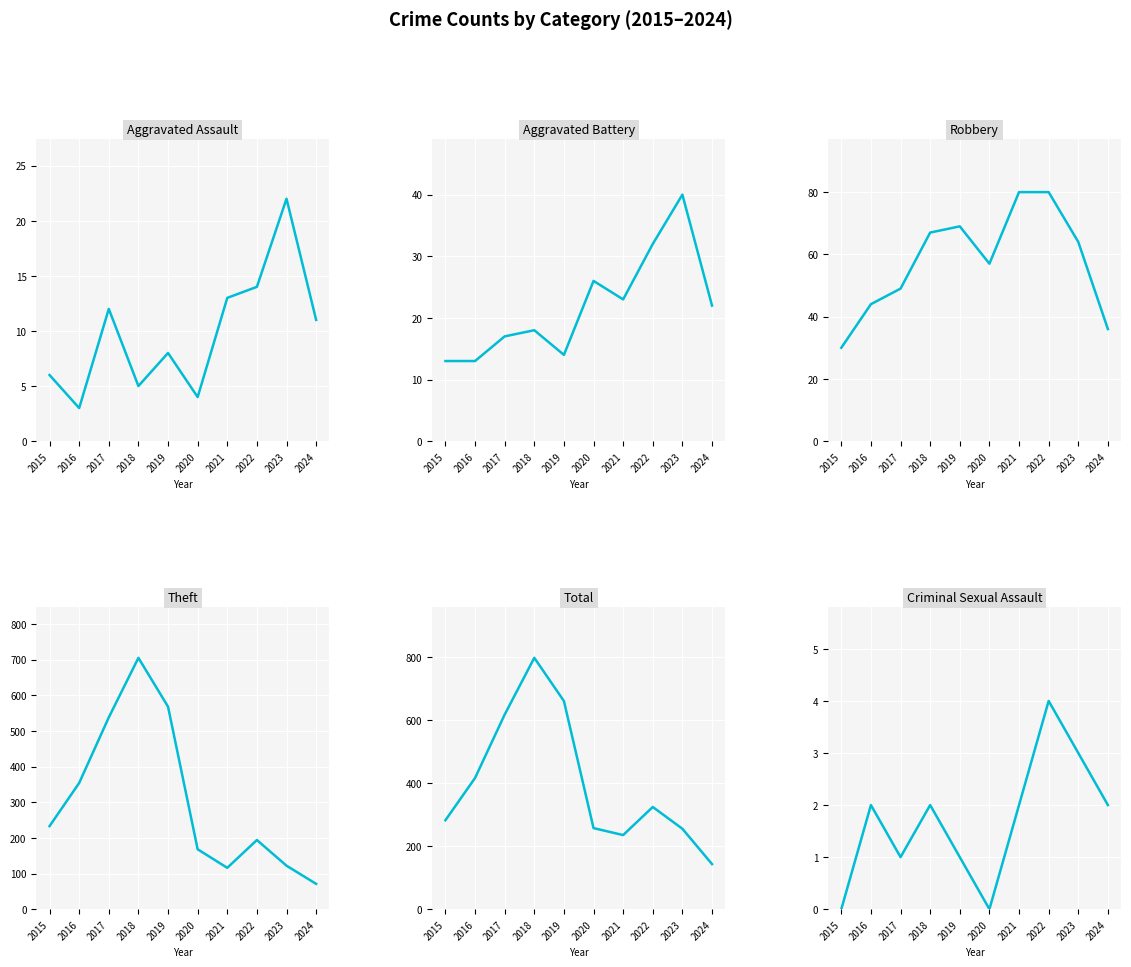

True or false: Criminal Sexual Assault has more than 1 points higher than both neighbors.

True